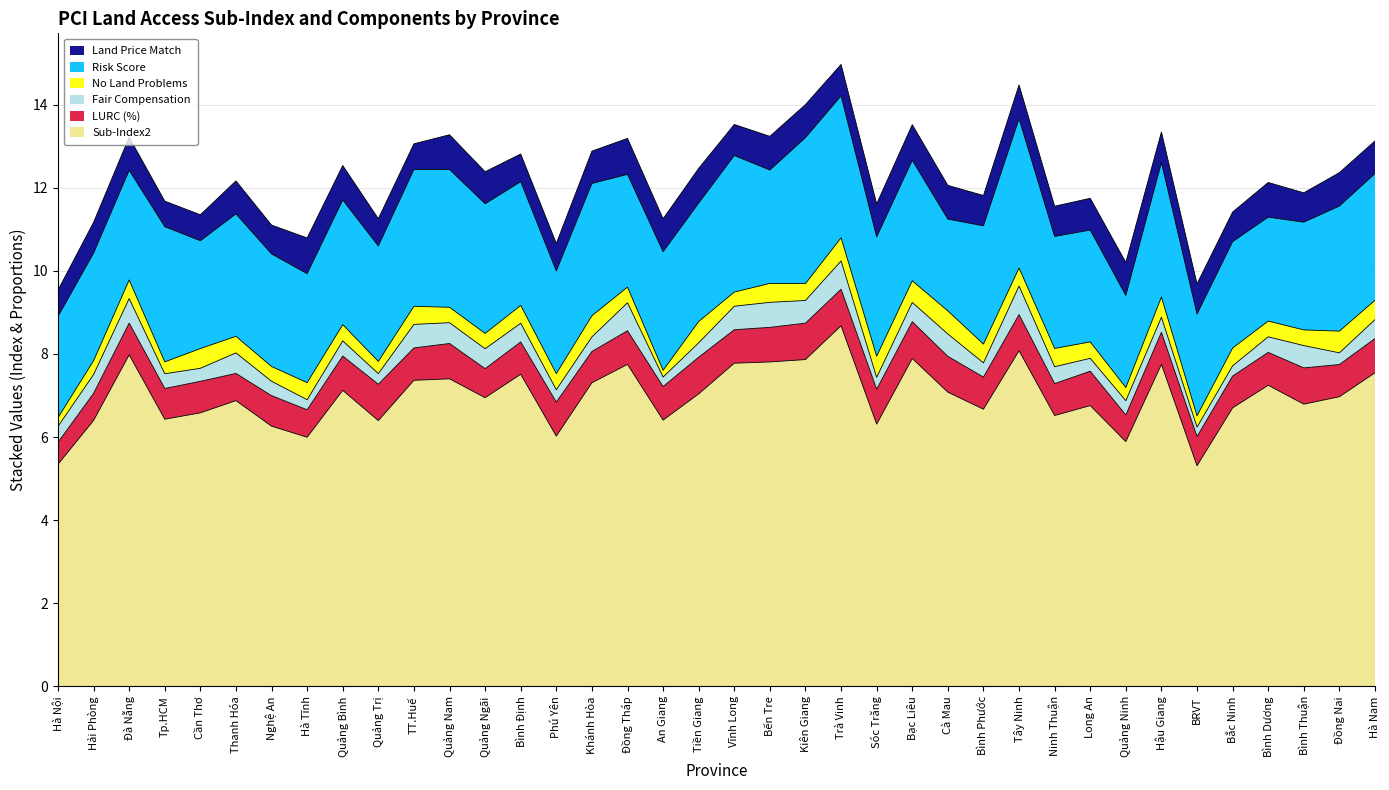

What are all the series names shown in the legend?

Land Price Match, Risk Score, No Land Problems, Fair Compensation, LURC (%), Sub-Index2